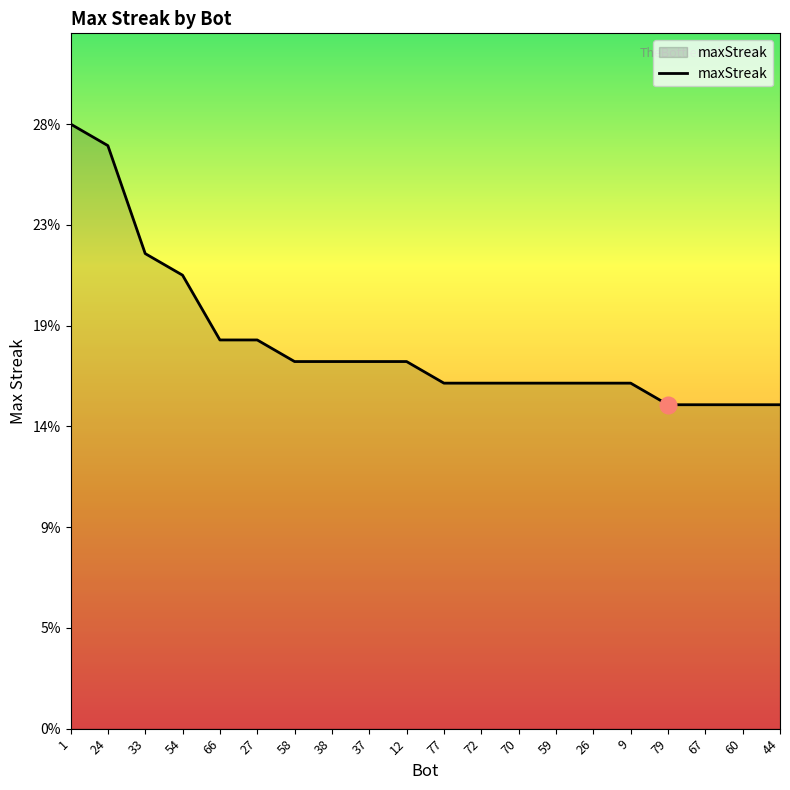

Reading left to right, extract all data points from this chart.

1=28	24=27	33=22	54=21	66=18	27=18	58=17	38=17	37=17	12=17	77=16	72=16	70=16	59=16	26=16	9=16	79=15	67=15	60=15	44=15